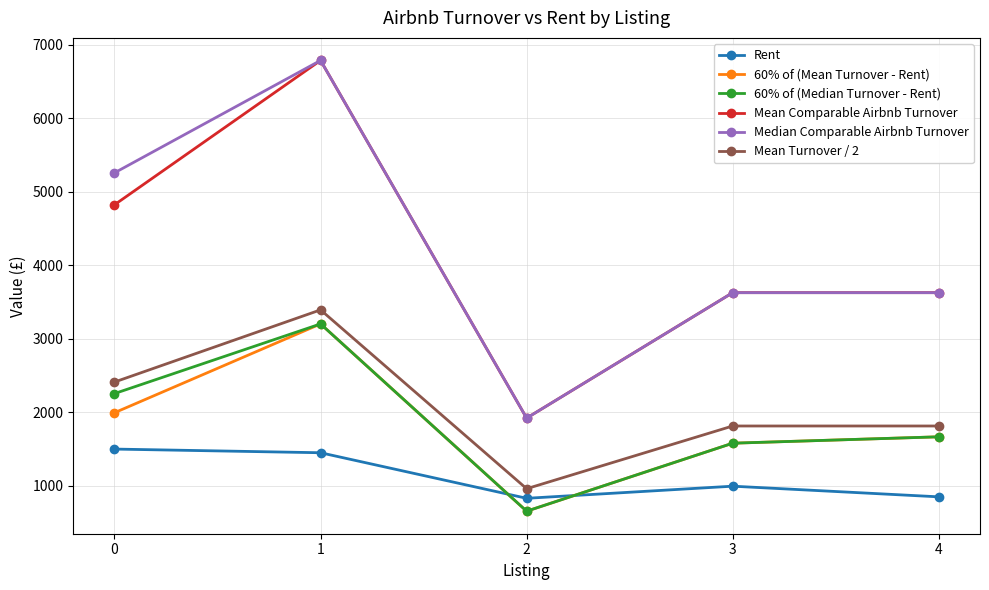

What is the value of the Mean Turnover / 2 point at the 2nd from the left?

3394.1